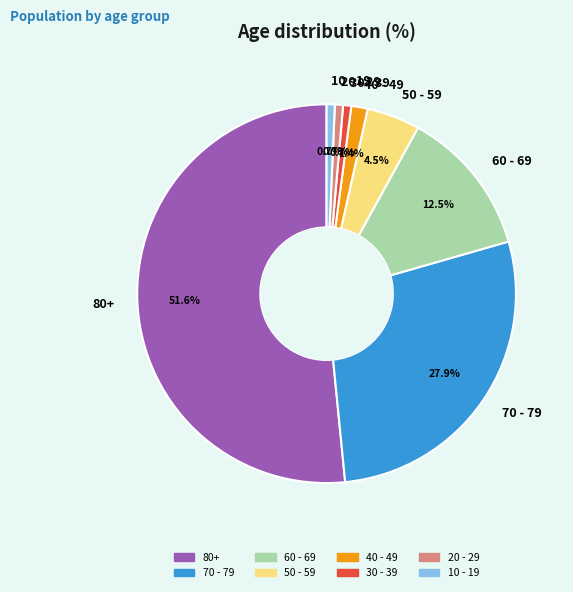

How many segments does this pie chart have?

8